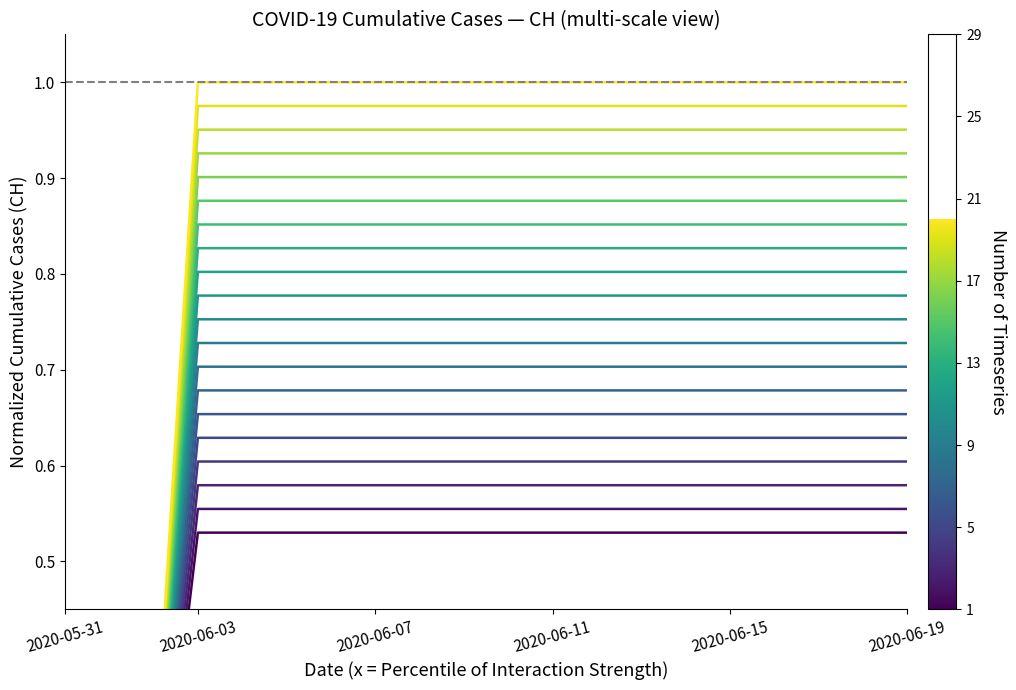

The value at 2020-06-08 is 0.8. True or false?

False